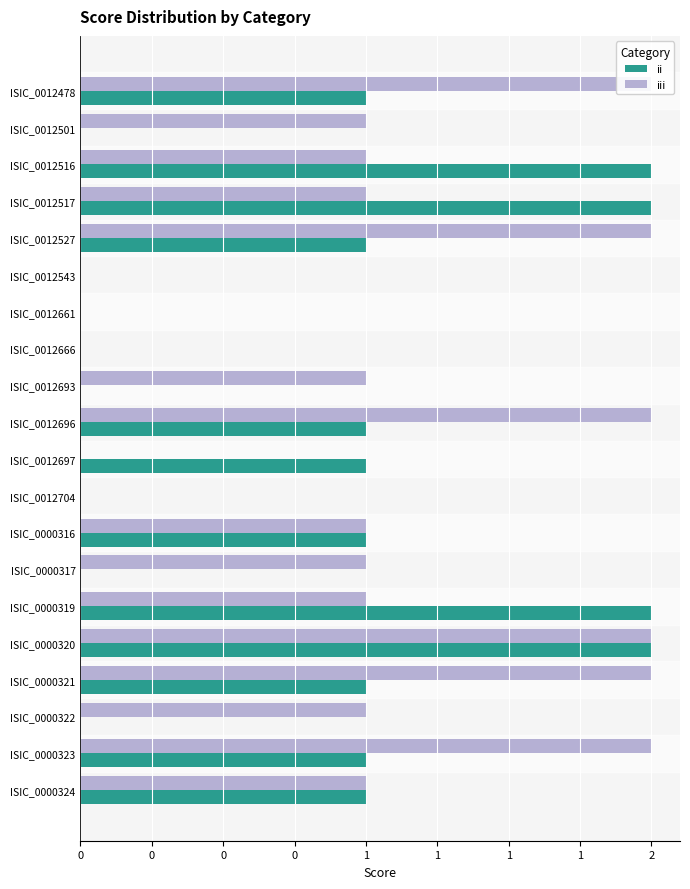

How many bars are there in total?

40